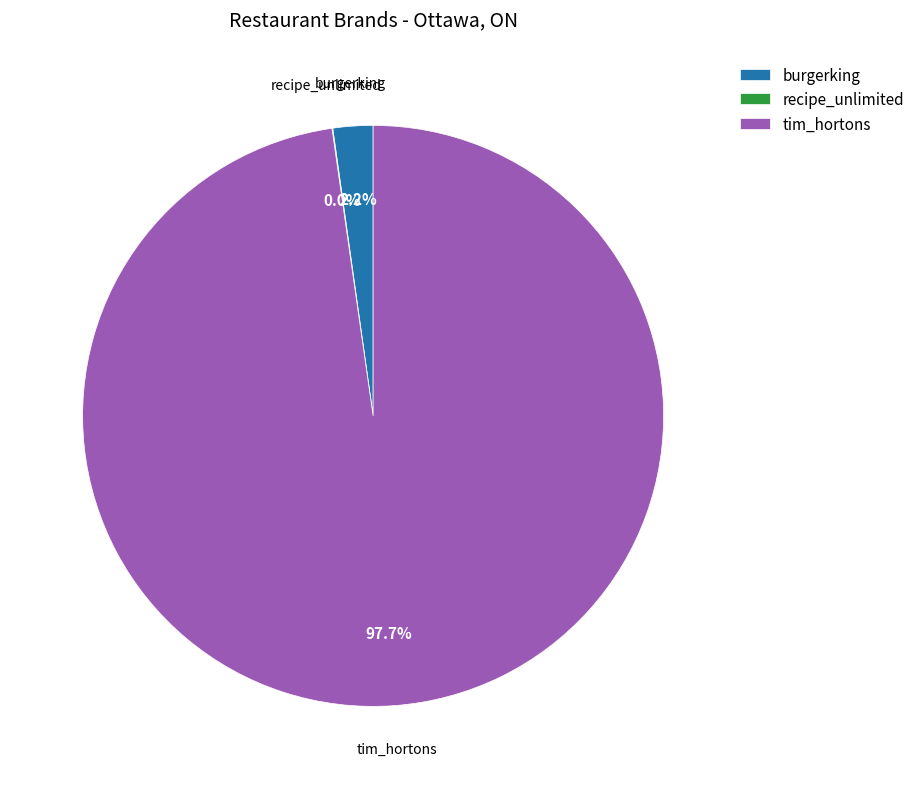

To the nearest percent, what percentage of the pie is tim_hortons?

98%